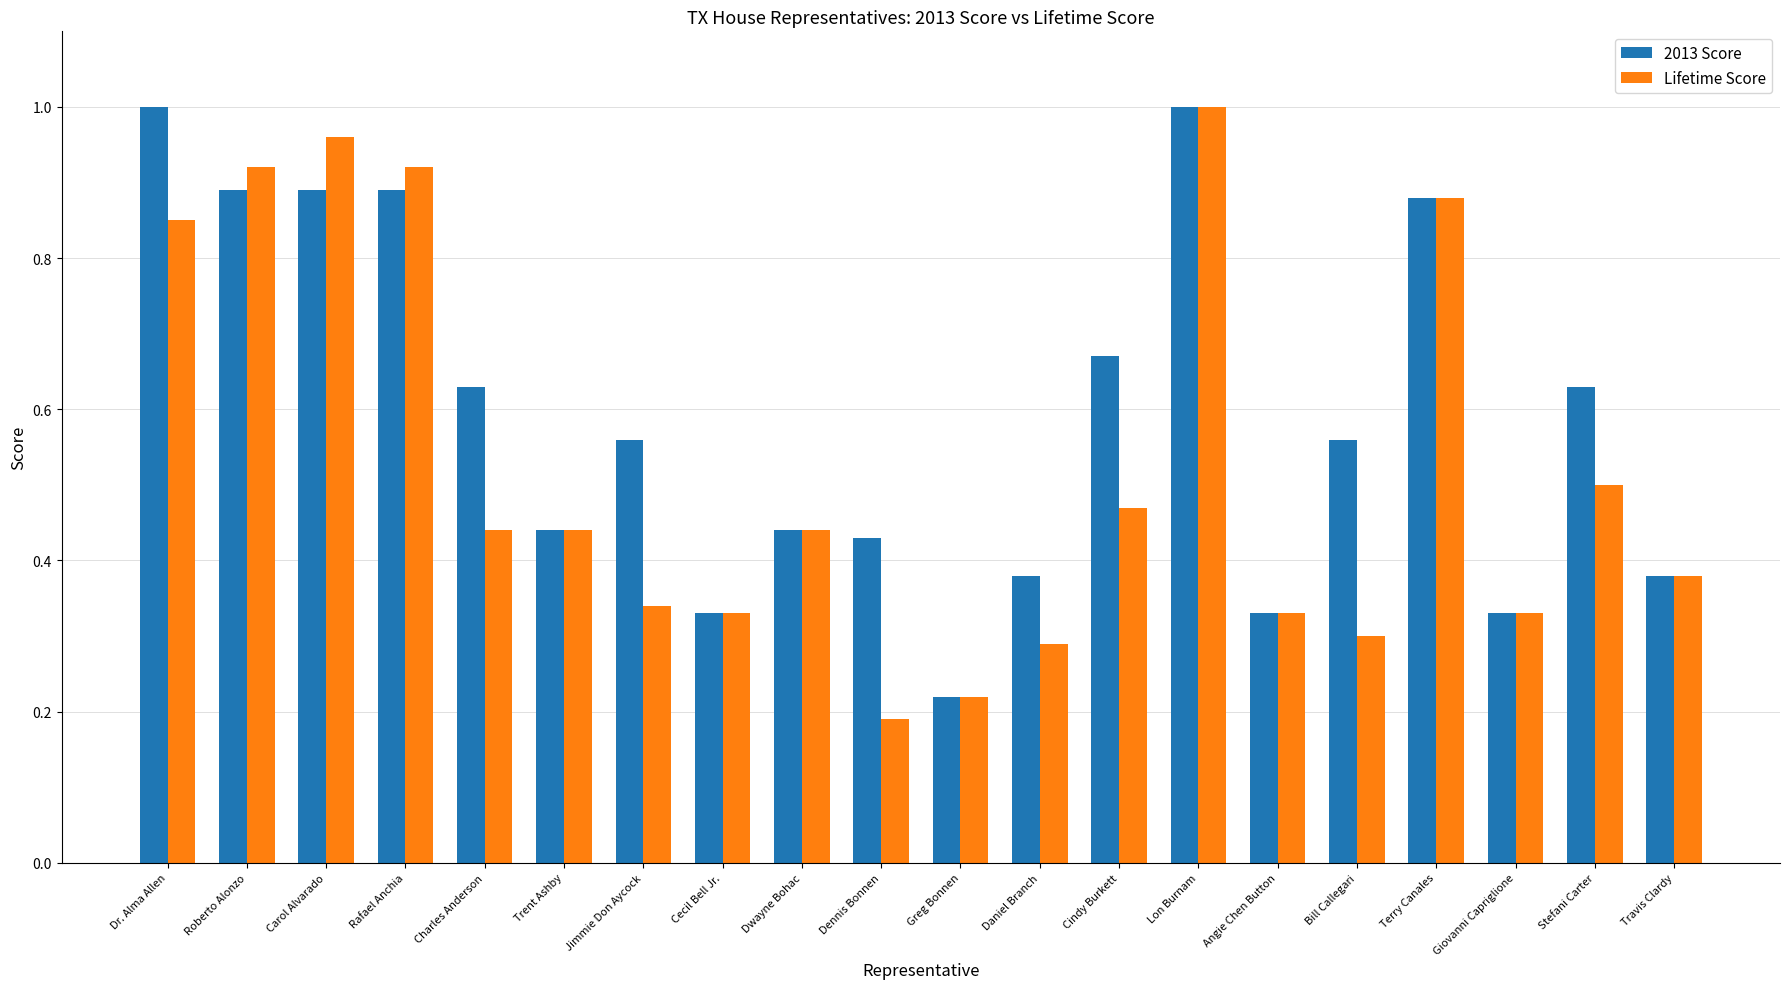

Count the 2013 Score values in the range 0 to 1.

20